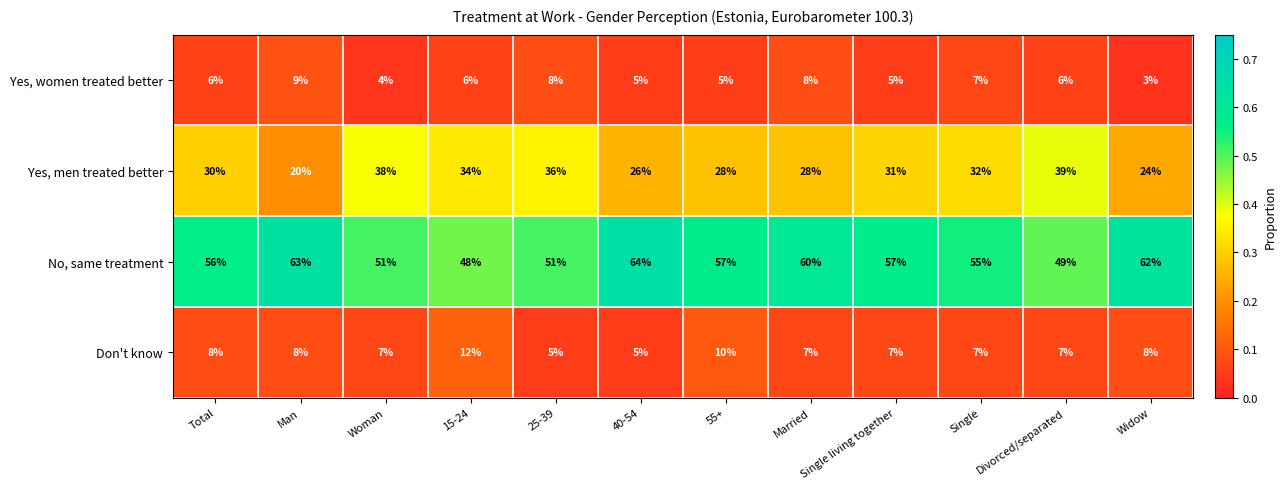

True or false: No, same treatment has a value of 60 at Married.

True